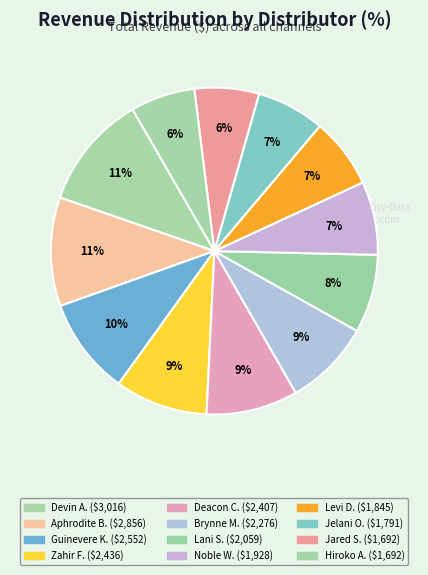

How many segments does this pie chart have?

12